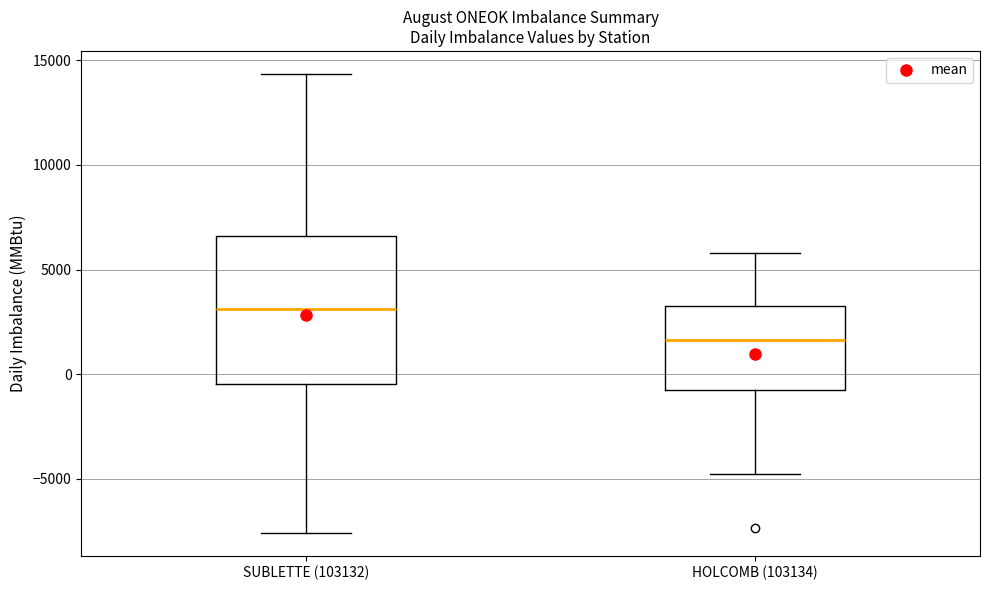

Reading left to right, read every box against the y-axis: the position of its median line, the range the box covers, and the ends of its whiskers. The values are not printed on the chart, so give them approximately, as read against the axis.

SUBLETTE (103132): median 3000, box -500 to 6500, whiskers -7500 to 14500
HOLCOMB (103134): median 1500, box -1000 to 3000, whiskers -4500 to 6000